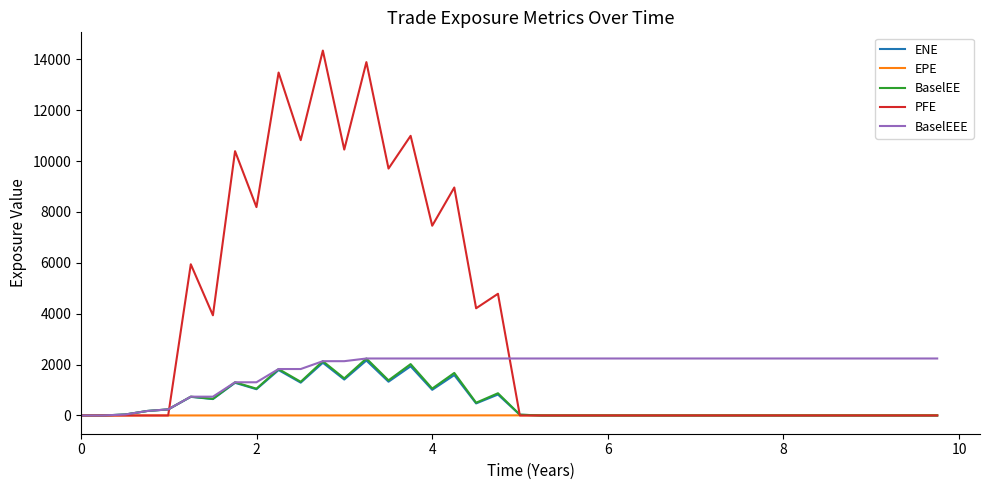

Which series has the largest range (max minus min)?

PFE